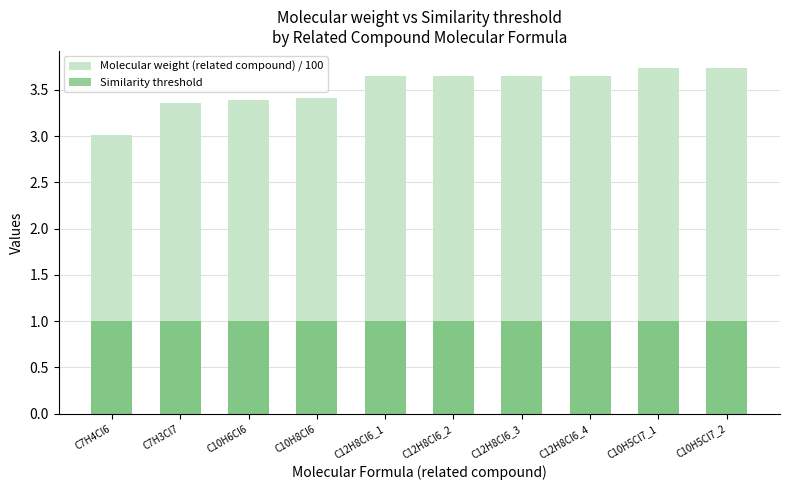

What are all the series names shown in the legend?

Molecular weight (related compound) / 100, Similarity threshold